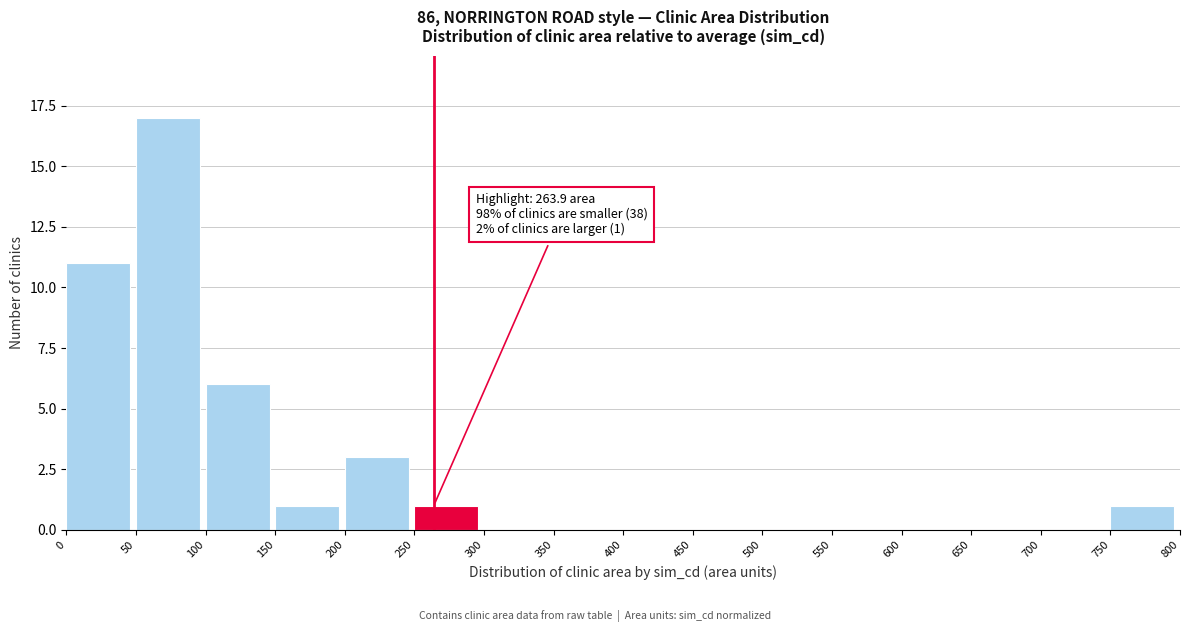

Over which range of the x-axis is the bar tallest?

50 to 100